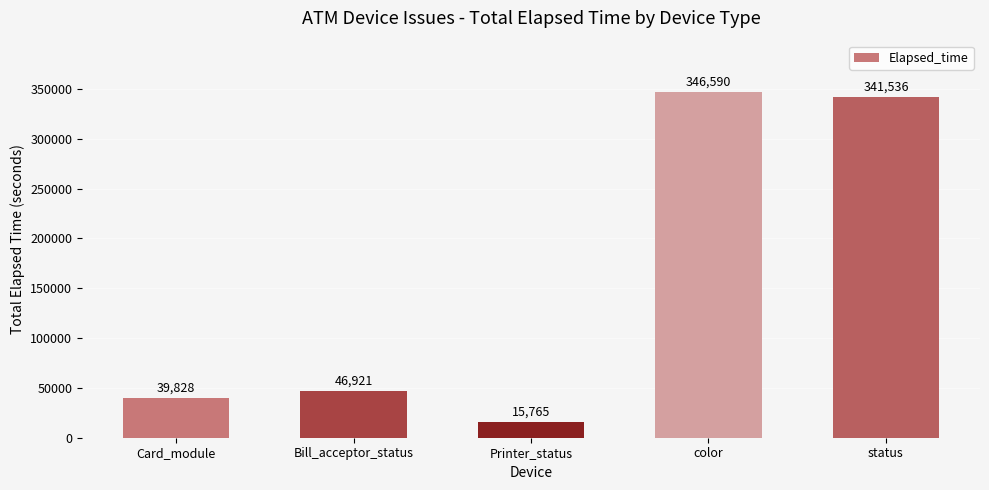

What is the label of the 4th bar from the right?

Bill_acceptor_status